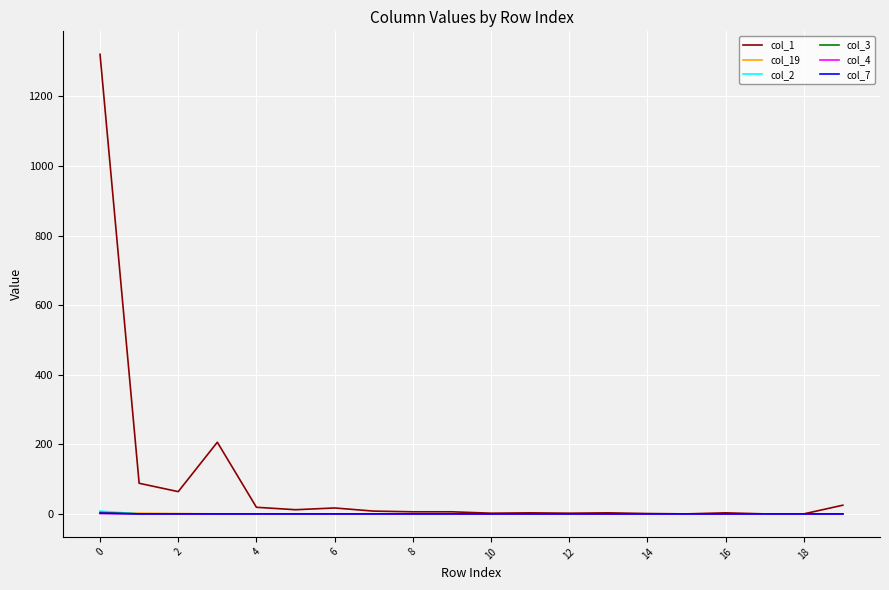

What are all the series names shown in the legend?

col_1, col_19, col_2, col_3, col_4, col_7